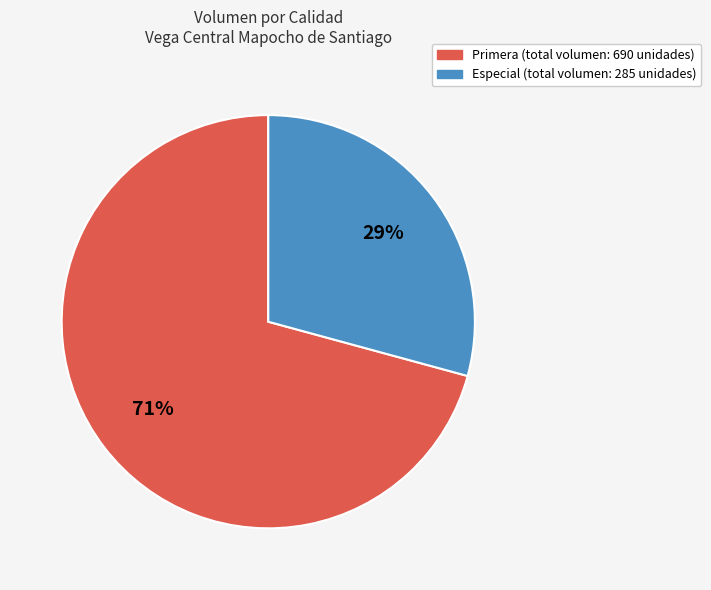

Is there a majority slice in this chart?

Yes